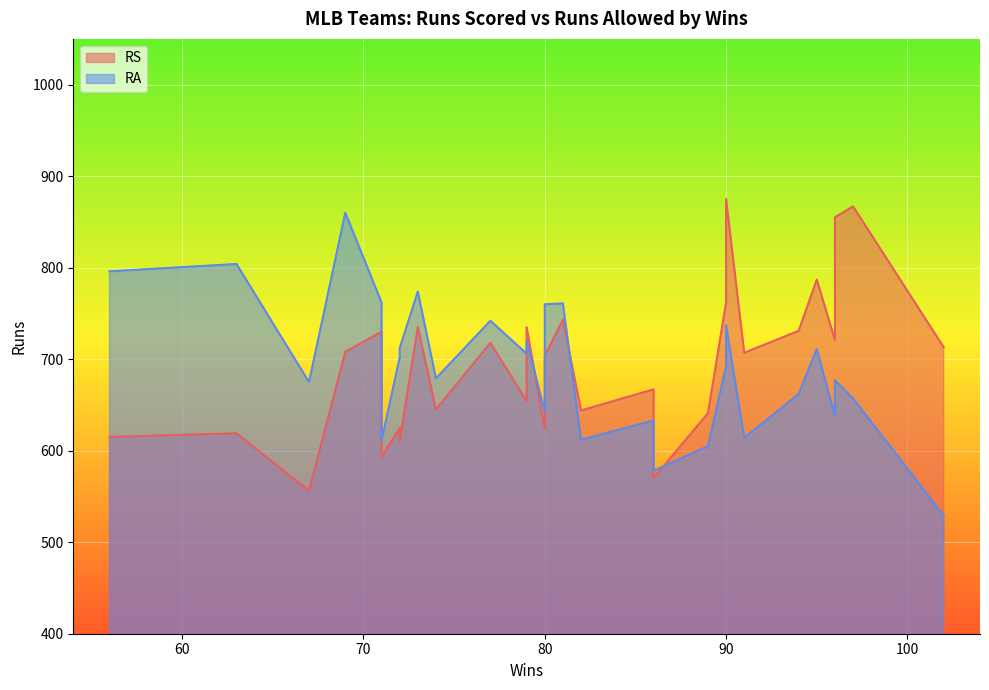

At which label is RS closest to 715?

102